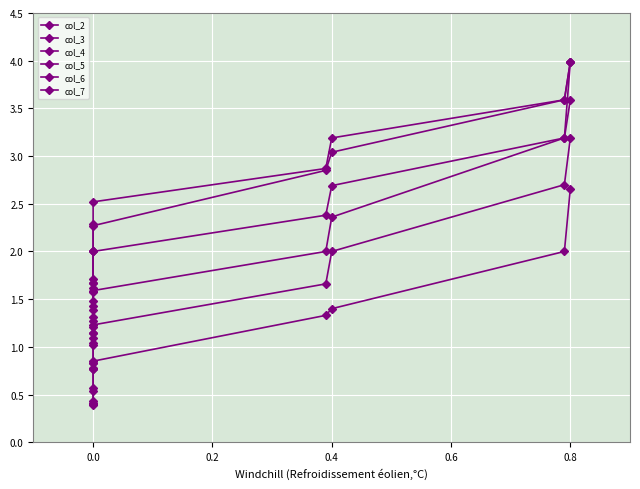

Count the number of categories in the chart.

10